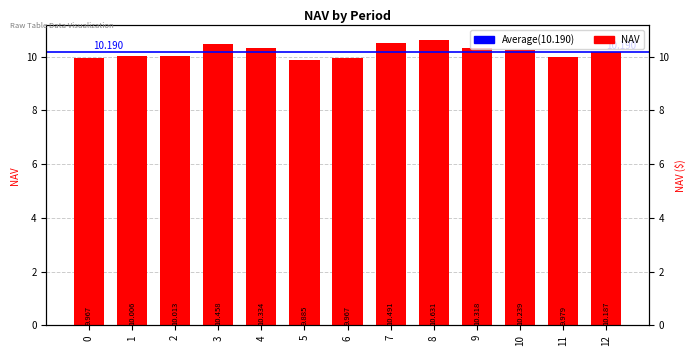

Are the bars grouped side by side (vs. stacked)?

No